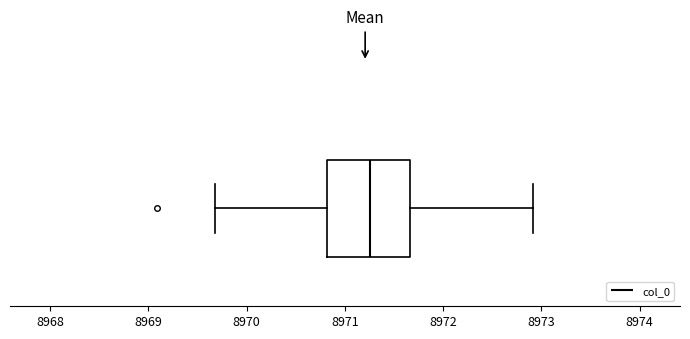

Where does the right whisker of the box end on the x-axis? The values are not printed on the chart, so give them approximately, as read against the axis.

8972.9